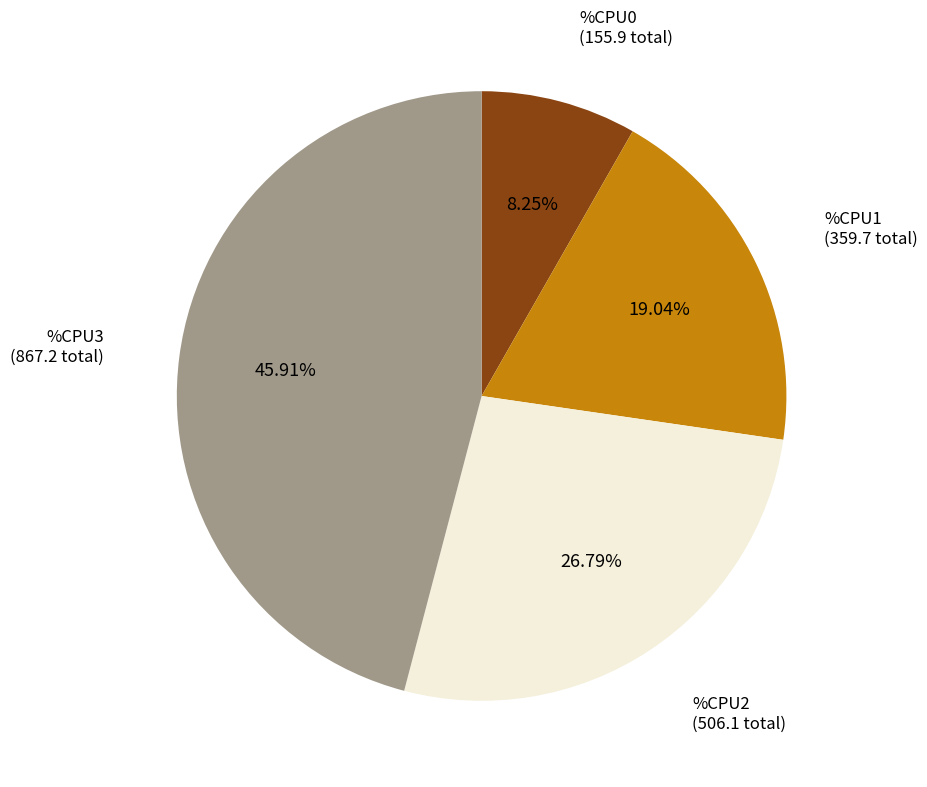

How many segments does this pie chart have?

4